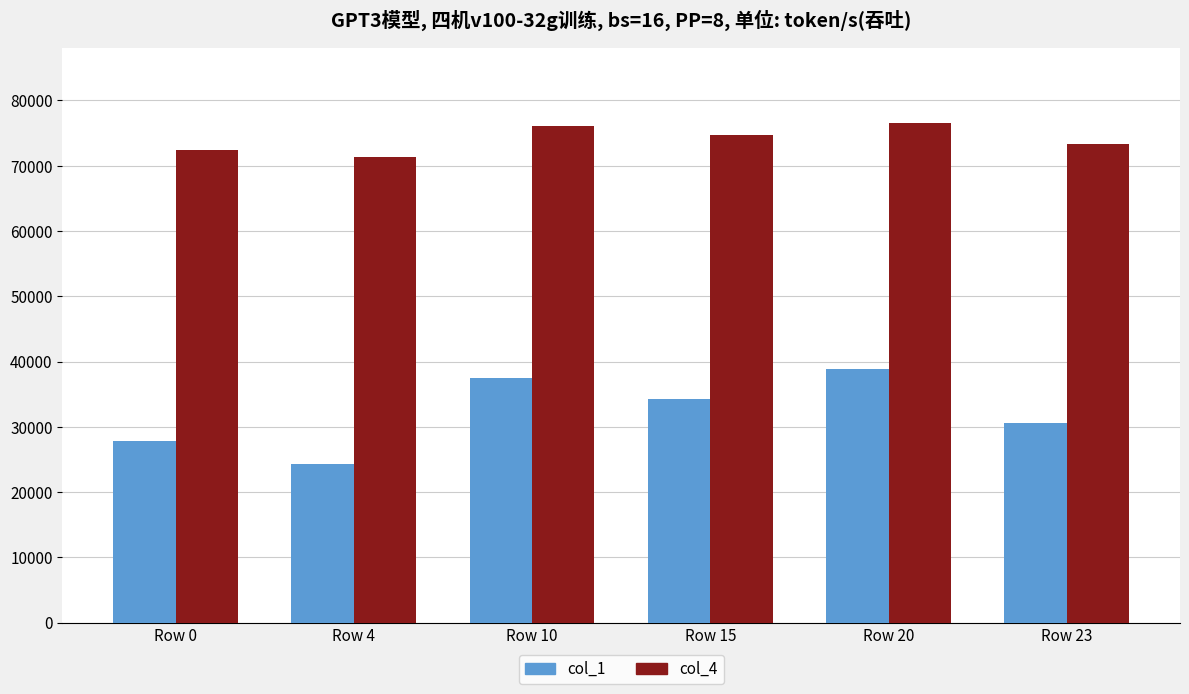

True or false: col_1 has a value of 19671.4 at Row 20.

False